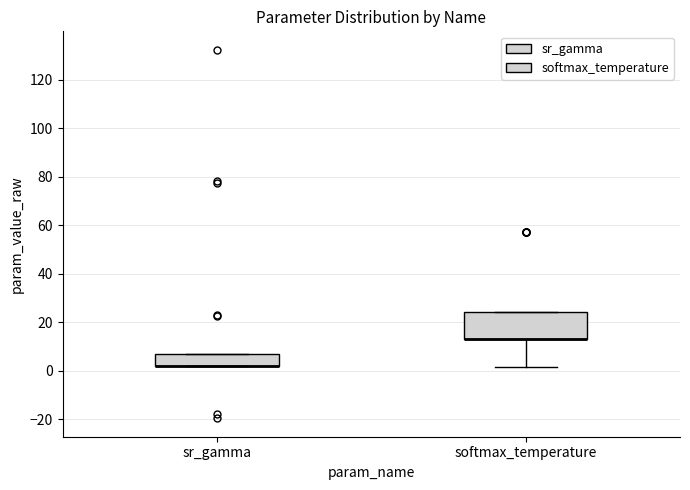

Reading left to right, transcribe this box plot: for each box, give where its median line is, the range the box spans, and where its two whiskers end, as read against the y-axis. The values are not printed on the chart, so give them approximately, as read against the axis.

sr_gamma: median 2 (drawn on the box's lower edge), box 2 to 6, whiskers 2 to 6
softmax_temperature: median 12 (drawn on the box's lower edge), box 12 to 24, whiskers 2 to 24